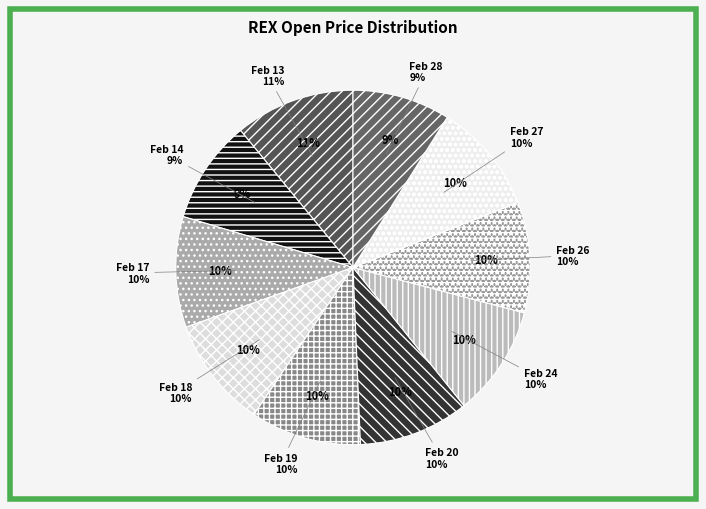

Is 2020-02-24 the majority of the pie?

No